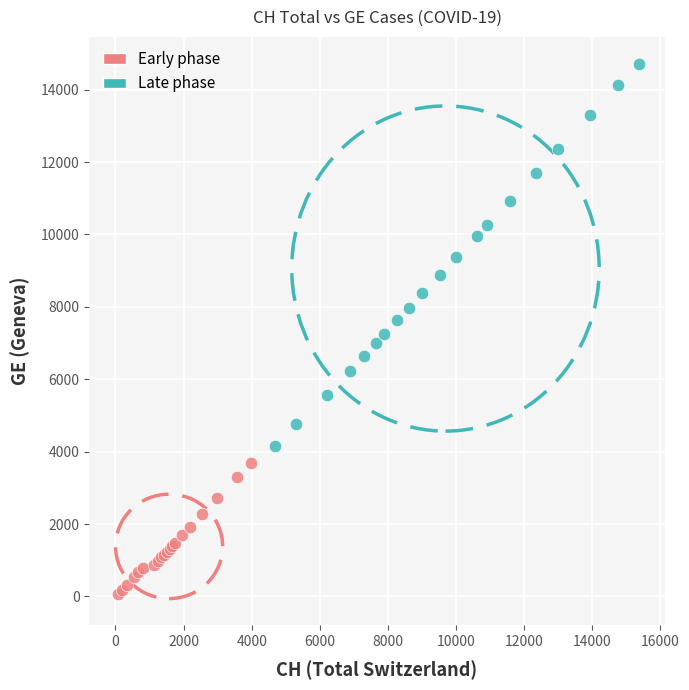

Which series reaches the maximum Y coordinate?

Late phase